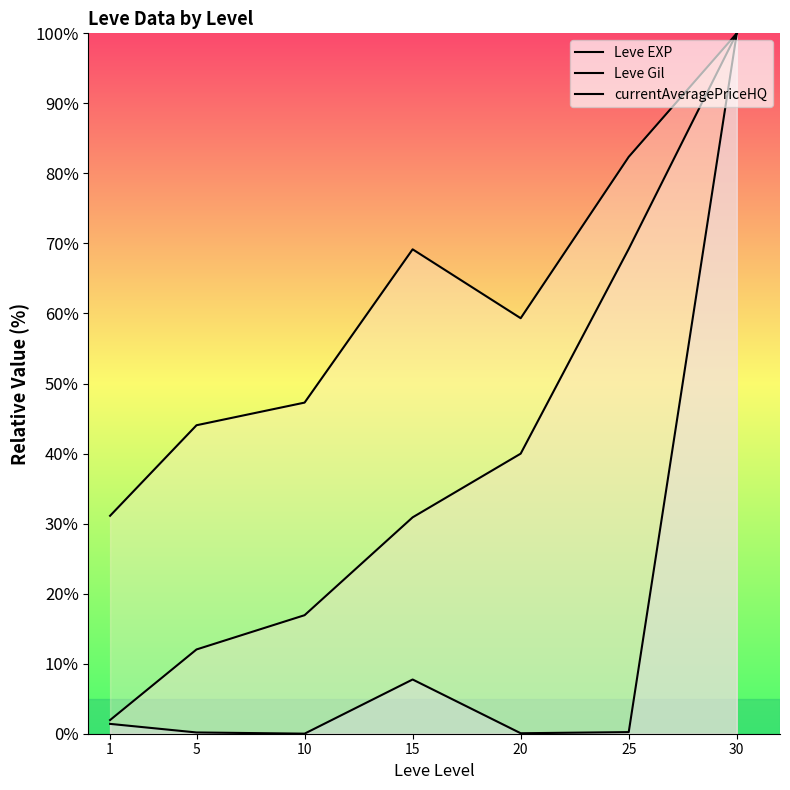

Between 15 and 25, which series saw the biggest shift?

Leve EXP